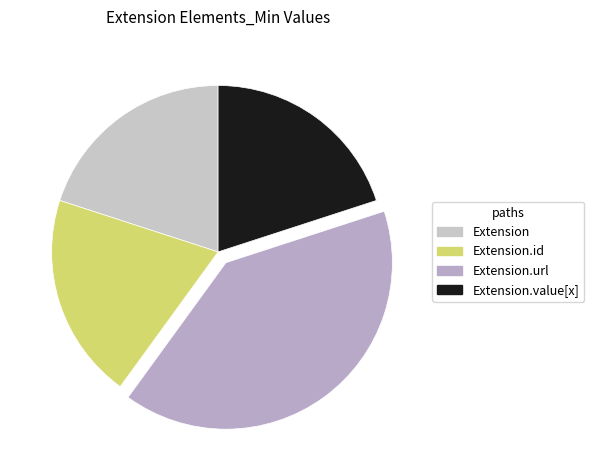

Rank the categories by value from highest to lowest.

Extension.url, Extension, Extension.id, Extension.value[x]